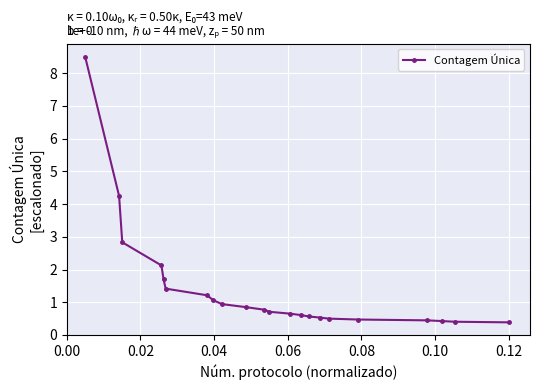

What is the minimum value shown in the chart?

0.4